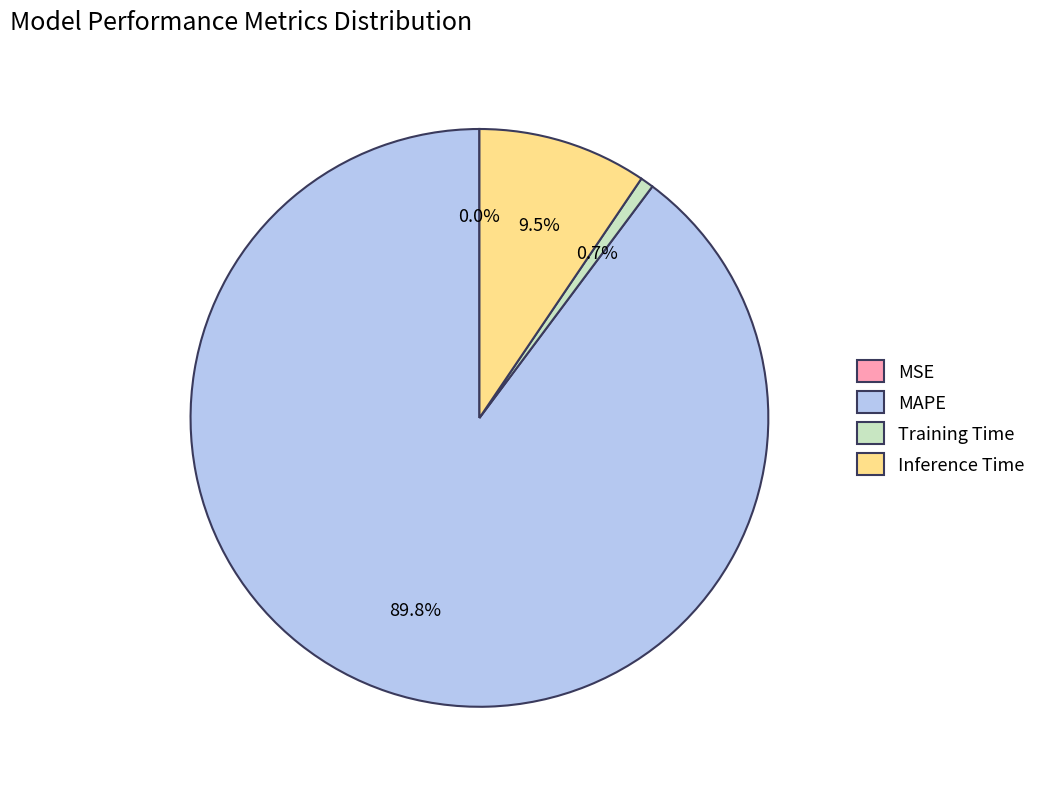

To the nearest percent, what is the average slice percentage?

25%